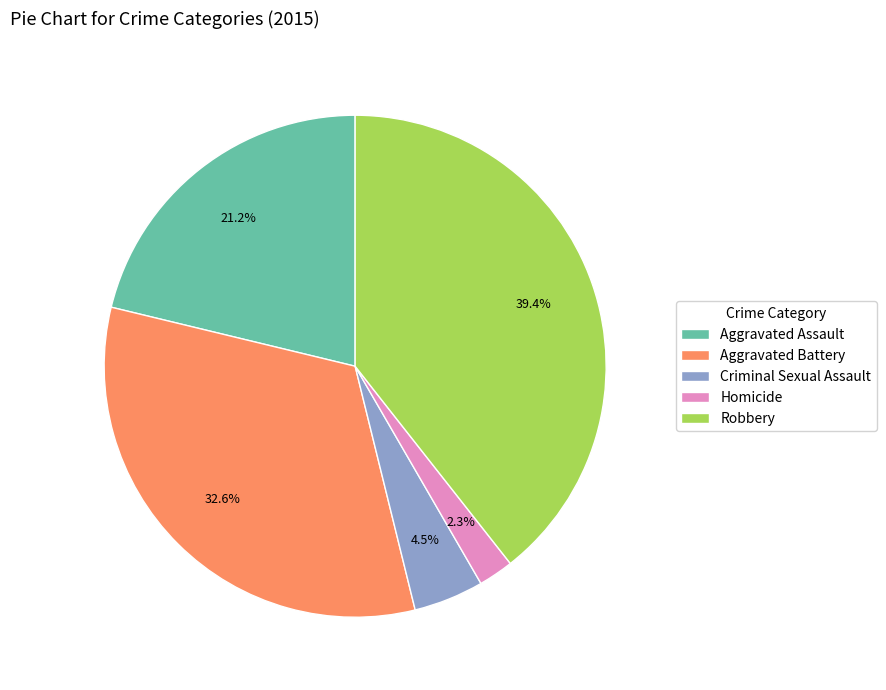

What percentage is NOT represented by Aggravated Battery?

67.4%